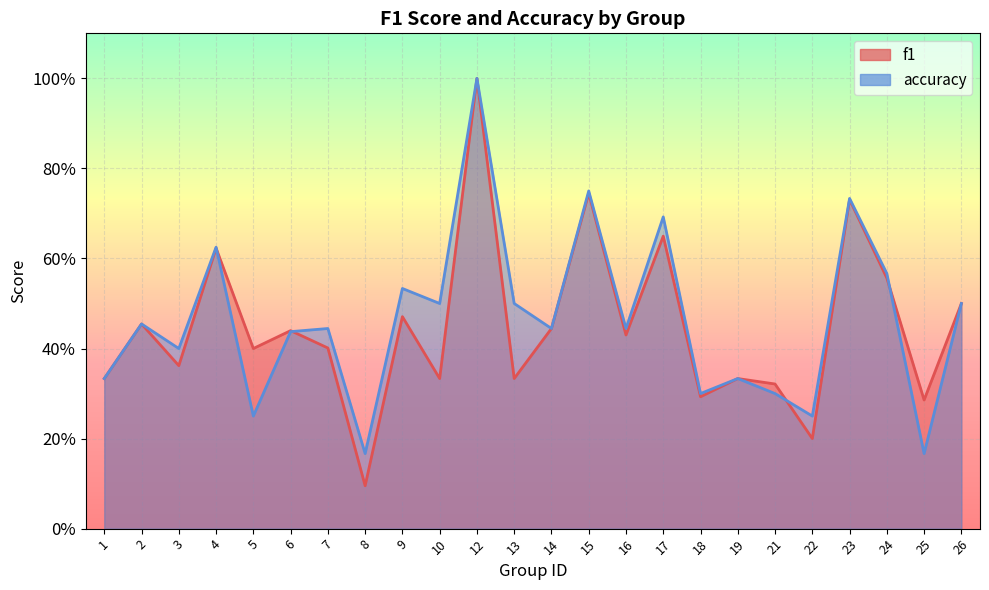

What is the total value across all series at 6?

0.9